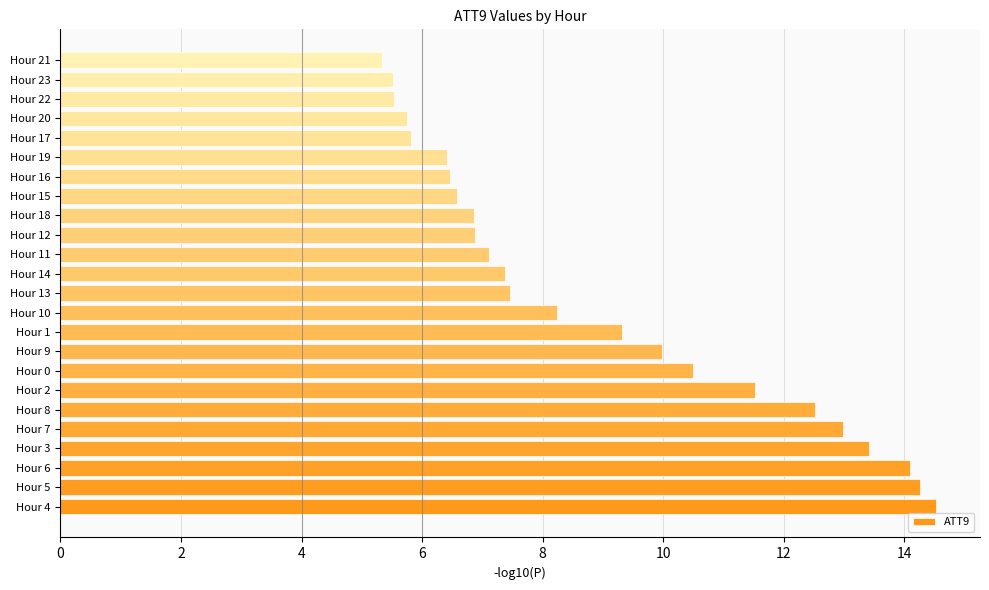

How many data points does each series have?

24